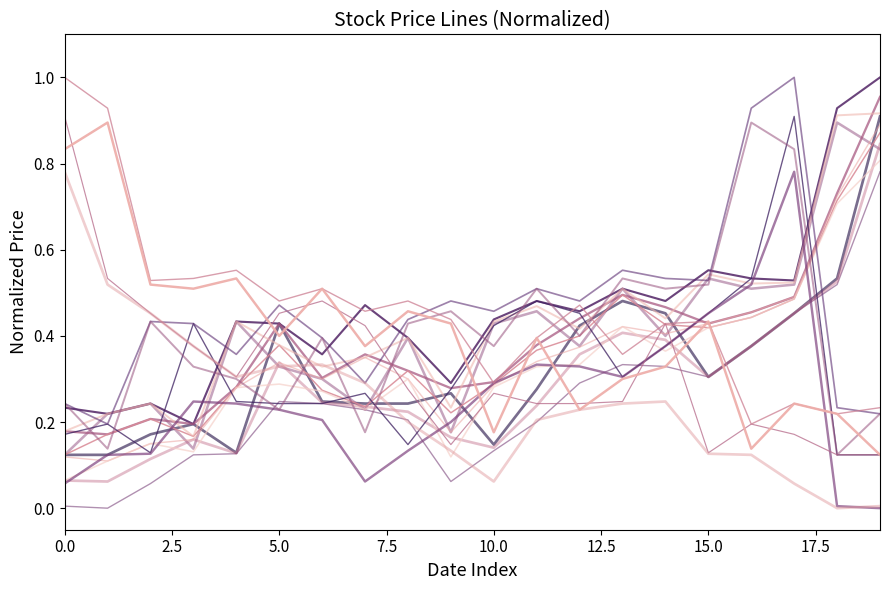

The Open series shows 0.5 at 2012-03-29. True or false?

False